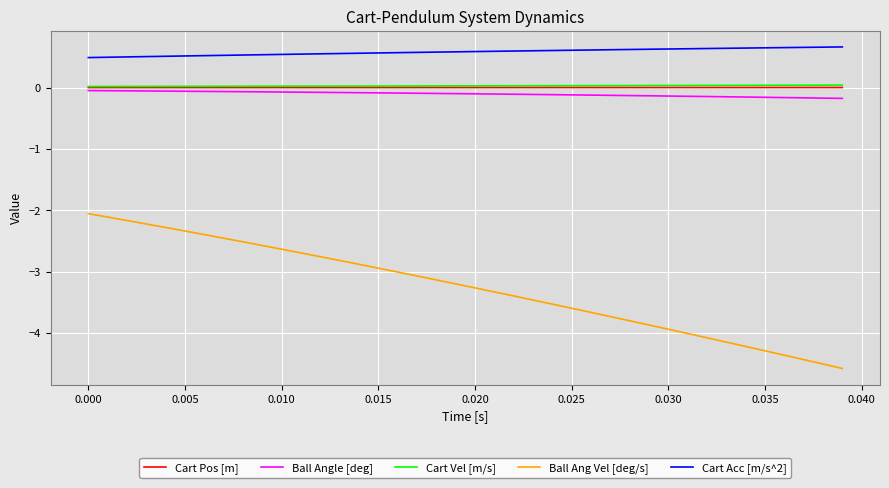

True or false: Cart Pos [m] and Ball Ang Vel [deg/s] cross at least once.

False